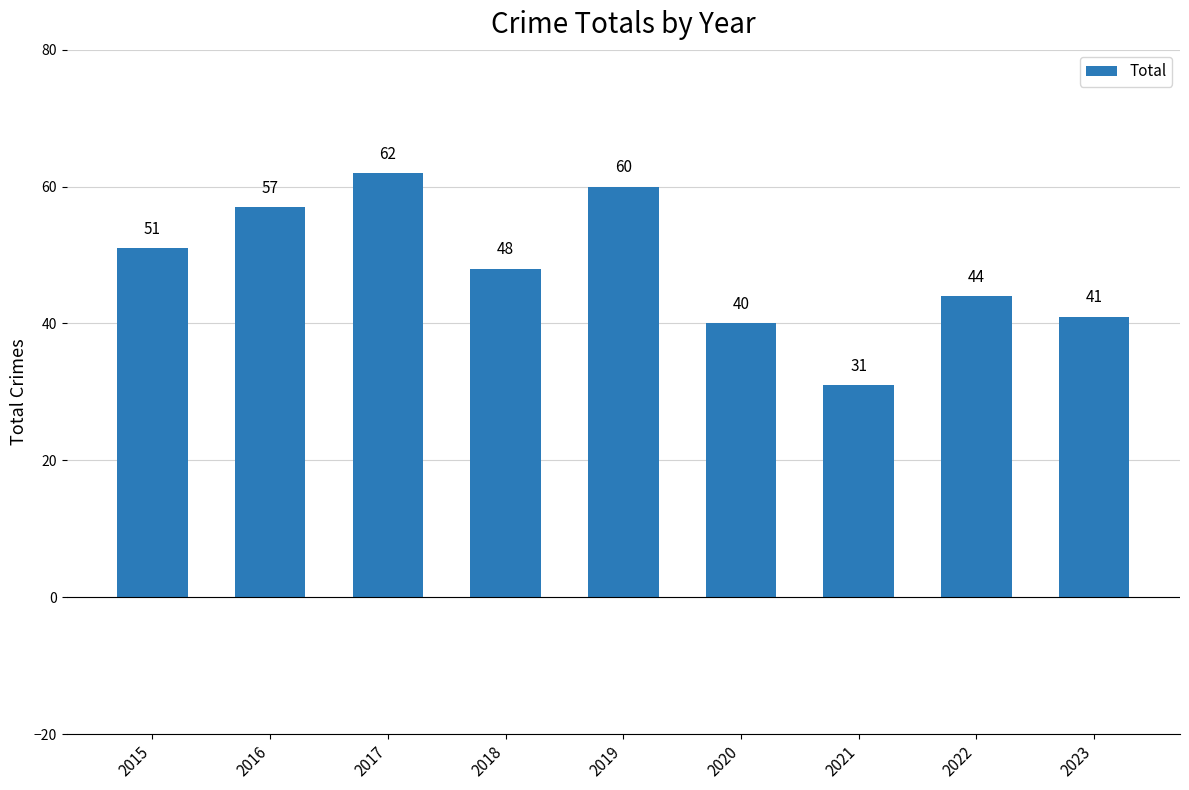

Reading left to right, extract all data points from this chart.

2015=51	2016=57	2017=62	2018=48	2019=60	2020=40	2021=31	2022=44	2023=41